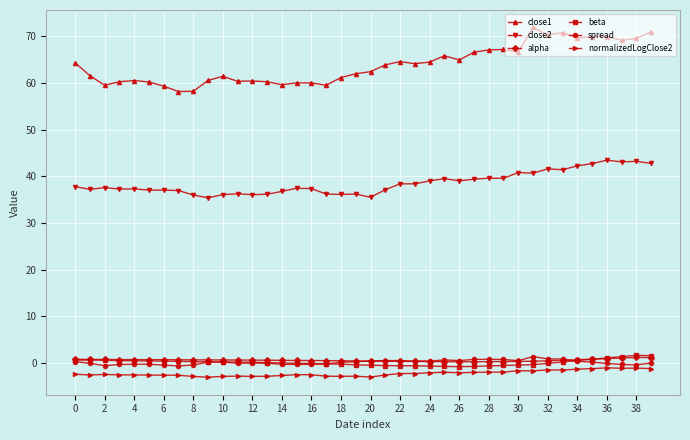

Which series has the largest range (max minus min)?

close1